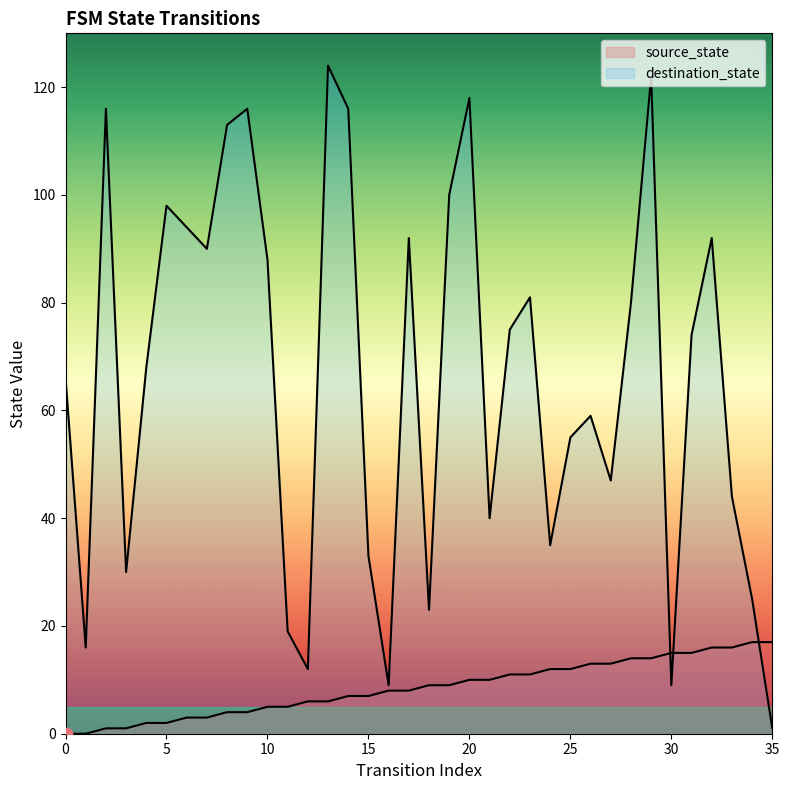

At which category is the sum across all series the highest?

29